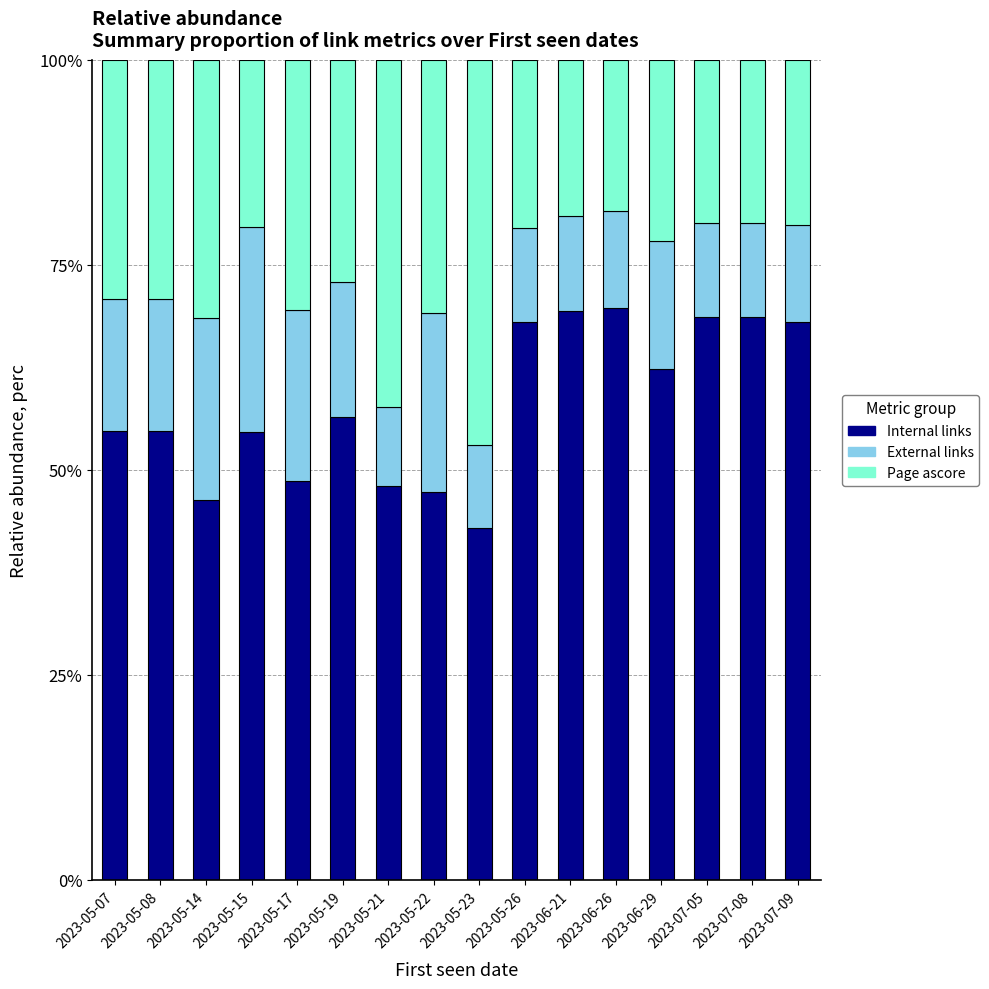

True or false: Internal links has a value of 19.2 at 2023-07-05.

False